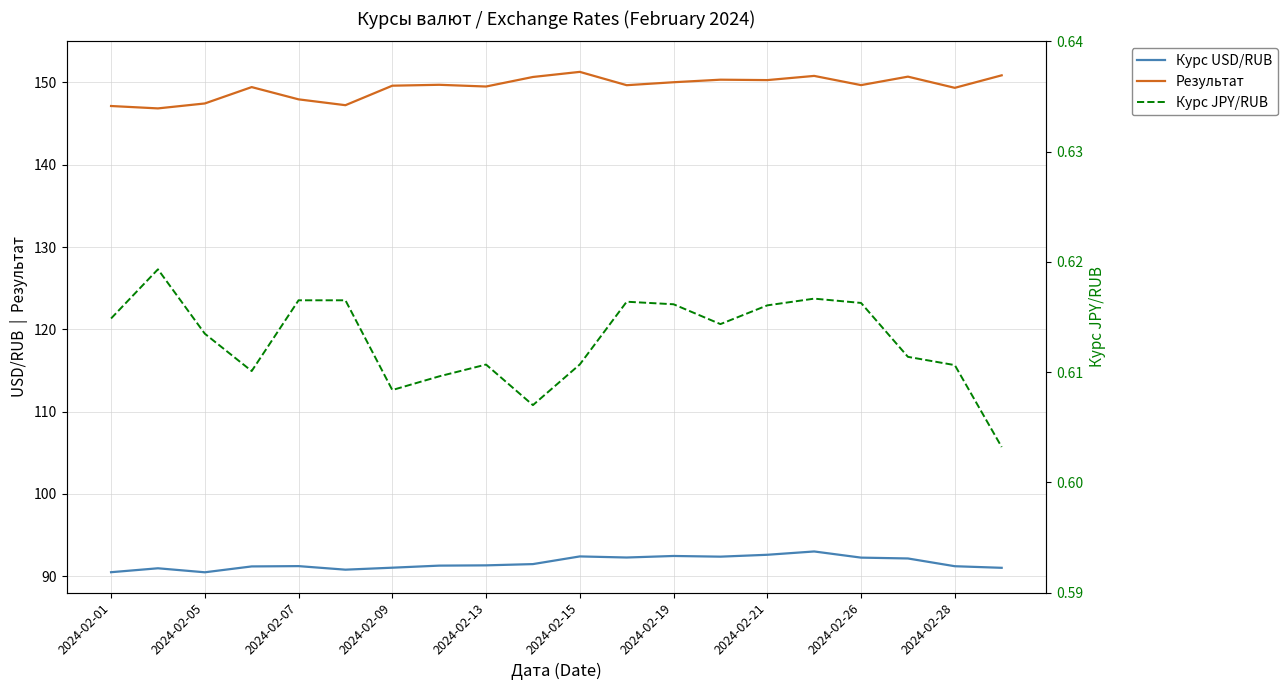

Reading left to right, what are all the values shown in this chart?

Курс USD/RUB: 90.5	90.9	90.5	91.2	91.2	90.8	91.0	91.3	91.3	91.5	92.4	92.3	92.4	92.4	92.6	93.0	92.2	92.1	91.2	91.0
Результат: 147.1	146.8	147.4	149.4	147.9	147.2	149.6	149.7	149.5	150.7	151.3	149.7	150.0	150.3	150.3	150.8	149.7	150.7	149.3	150.9
Курс JPY/RUB: 0.6	0.6	0.6	0.6	0.6	0.6	0.6	0.6	0.6	0.6	0.6	0.6	0.6	0.6	0.6	0.6	0.6	0.6	0.6	0.6